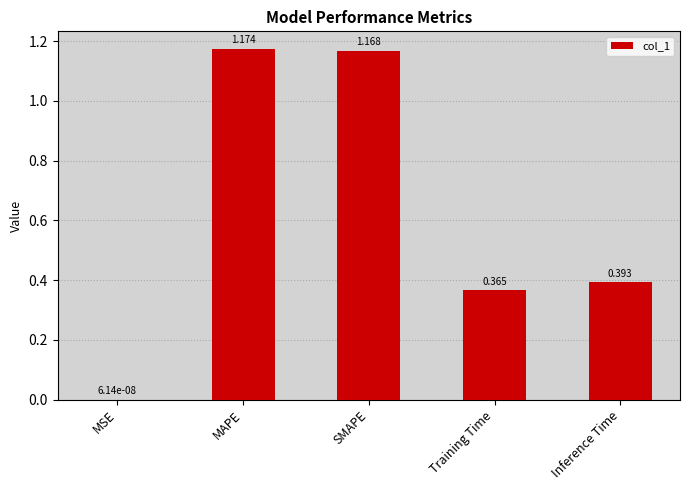

At which label is the value closest to 0?

MSE